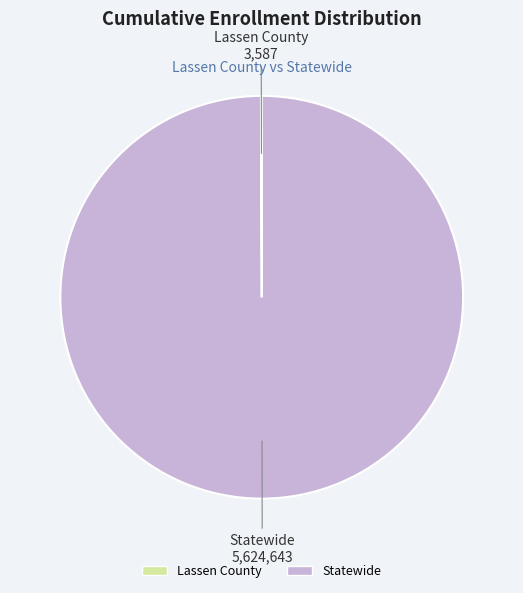

Is it true that Statewide is 100% of the pie?

True